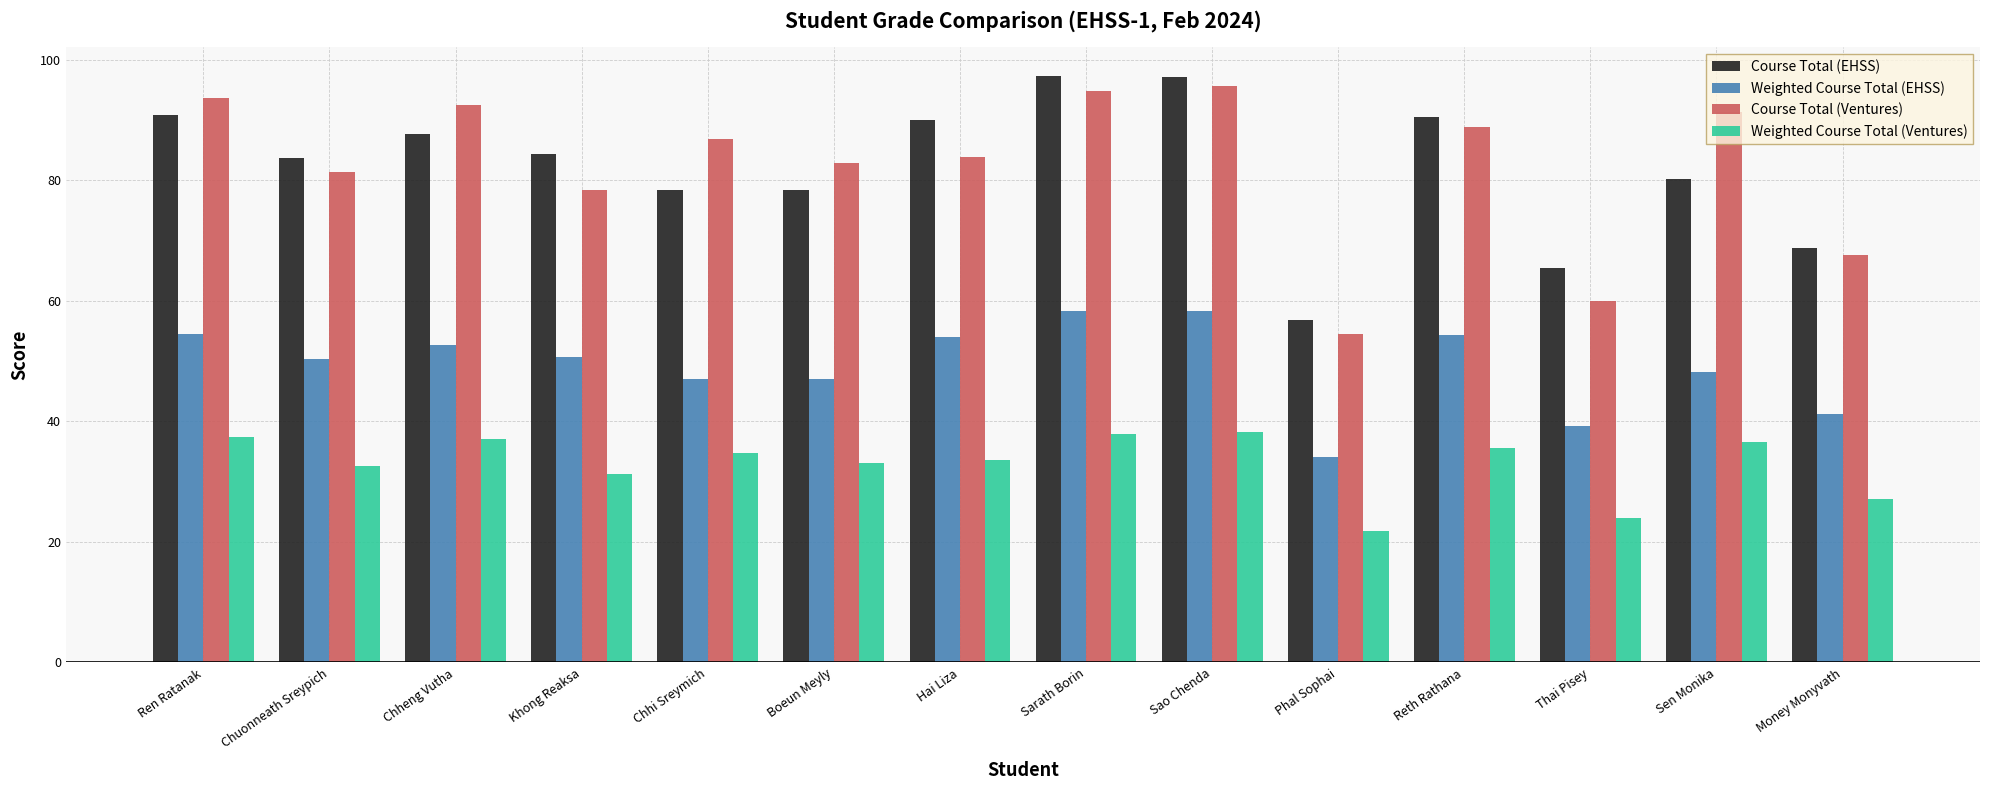

Rank the series at Hai Liza from highest to lowest value.

Course Total (EHSS), Course Total (Ventures), Weighted Course Total (EHSS), Weighted Course Total (Ventures)